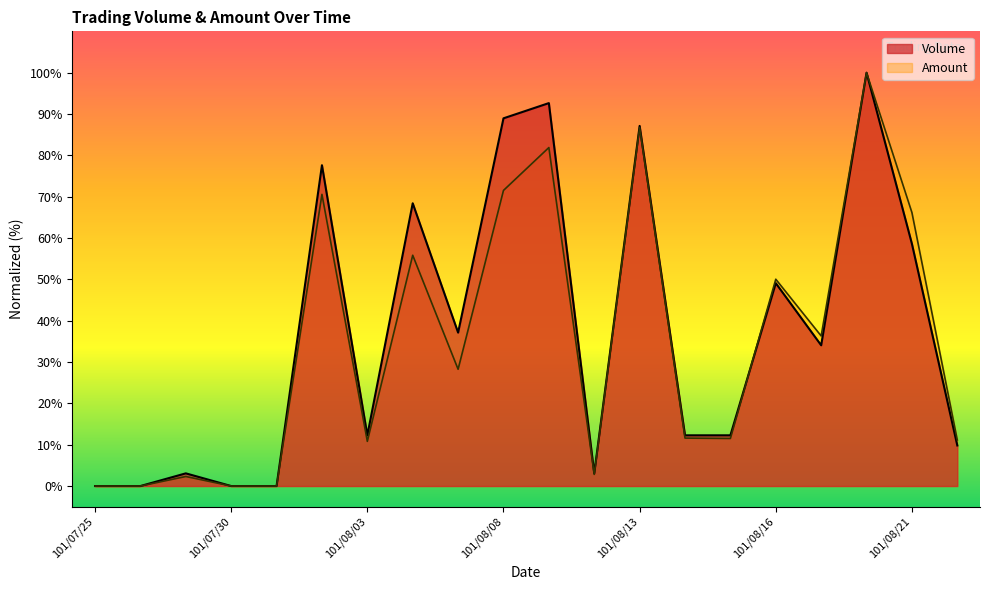

How many interior local valleys does the Amount series have?

5